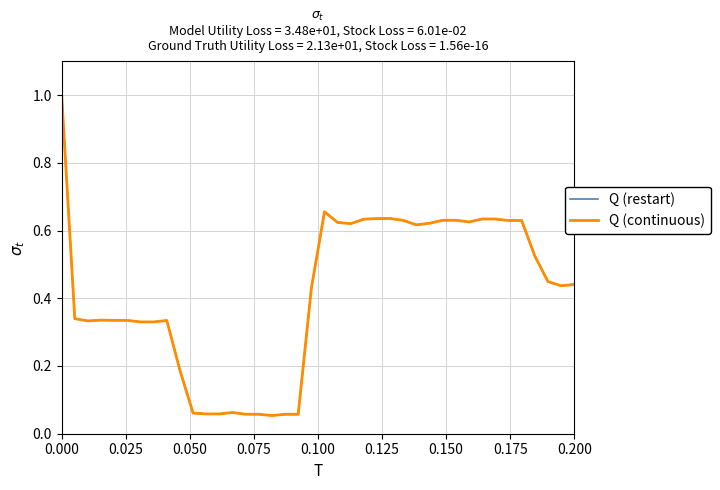

Reading left to right, list all the values displayed in this chart.

Q (restart): 1.0	0.3	0.3	0.3	0.3	0.3	0.3	0.3	0.3	0.2	0.1	0.1	0.1	0.1	0.1	0.1	0.1	0.1	0.1	0.4	0.7	0.6	0.6	0.6	0.6	0.6	0.6	0.6	0.6	0.6	0.6	0.6	0.6	0.6	0.6	0.6	0.5	0.4	0.4	0.4
Q (continuous): 1.0	0.3	0.3	0.3	0.3	0.3	0.3	0.3	0.3	0.2	0.1	0.1	0.1	0.1	0.1	0.1	0.1	0.1	0.1	0.4	0.7	0.6	0.6	0.6	0.6	0.6	0.6	0.6	0.6	0.6	0.6	0.6	0.6	0.6	0.6	0.6	0.5	0.4	0.4	0.4